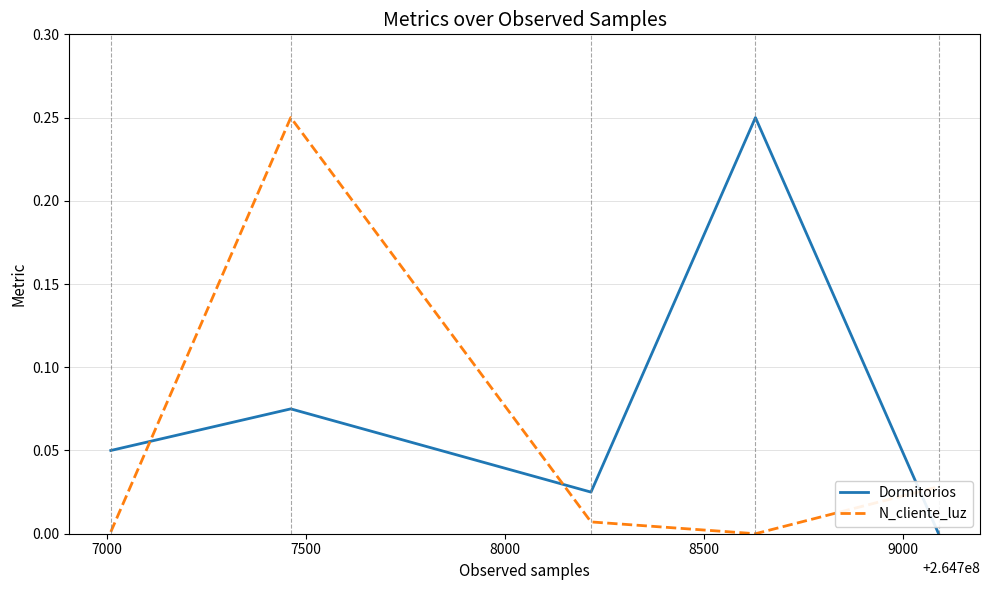

Which series has the largest total across all categories?

Dormitorios